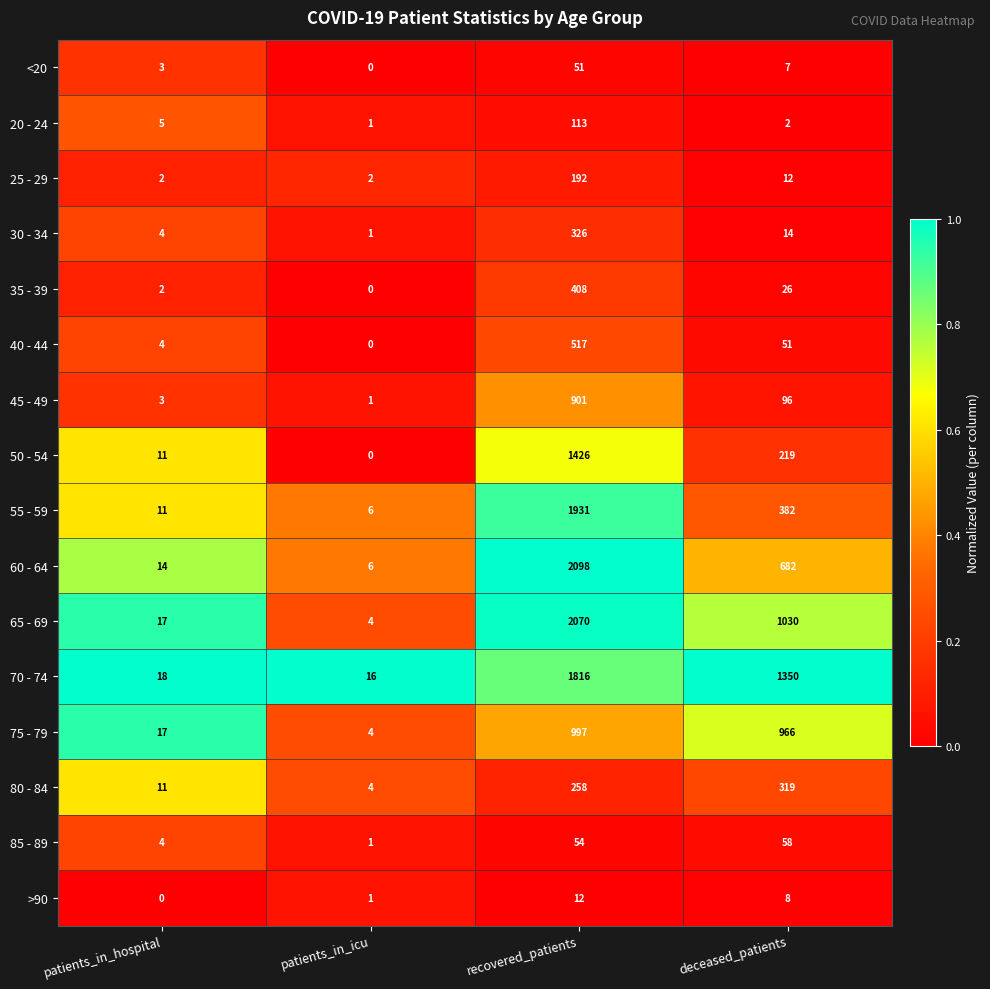

What is the difference between the maximum and minimum values in the 75 - 79 series?

993